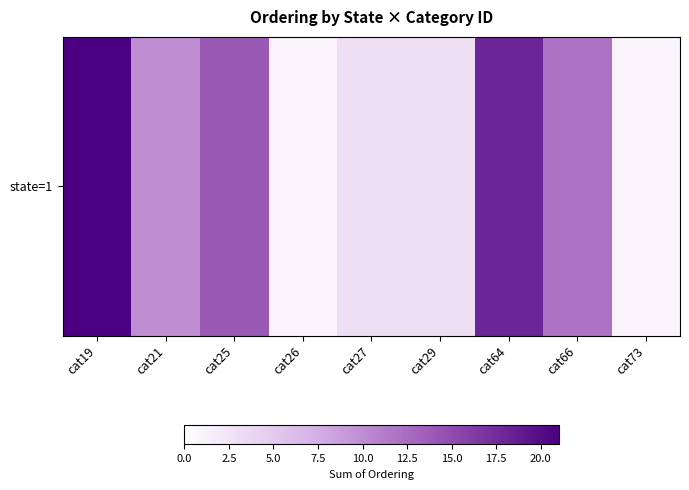

Which has a higher value, cat25 or cat27?

cat25